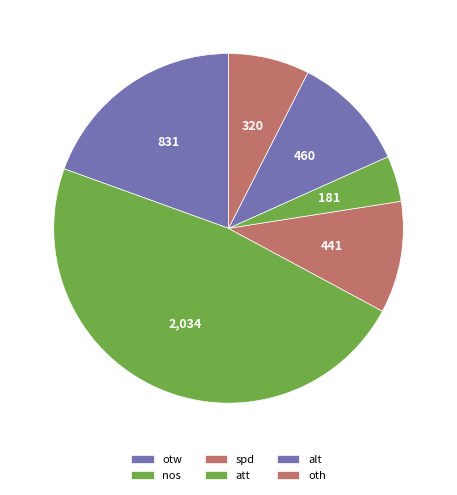

Count the number of slices in the pie.

6